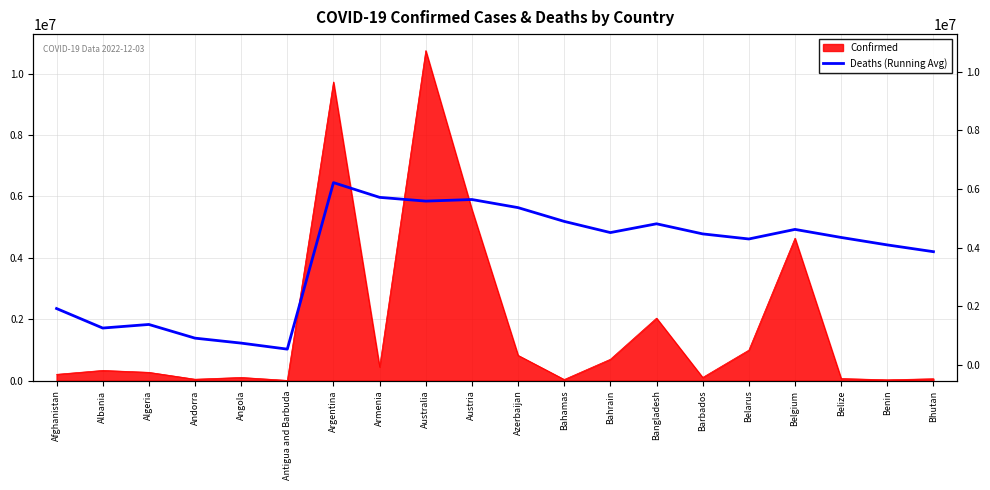

Reading left to right, transcribe all the data shown in this chart.

Afghanistan=2348842.4	Albania=1713209.8	Algeria=1829842.4	Andorra=1384150.0	Angola=1222693.3	Antigua and Barbuda=1026206.9	Argentina=6448887.0	Armenia=5969212.5	Australia=5847120.5	Austria=5898790.7	Azerbaijan=5634643.3	Bahamas=5185902.7	Bahrain=4822412.8	Bangladesh=5108319.0	Barbados=4779097.8	Belarus=4613789.6	Belgium=4925482.6	Belize=4663304.7	Benin=4420439.8	Bhutan=4199732.7